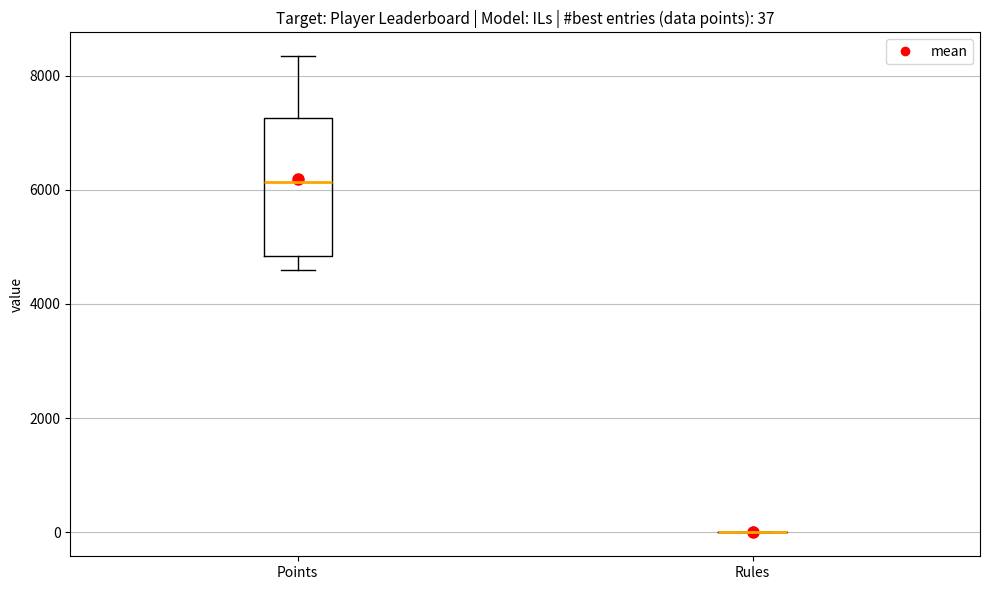

Comparing the boxes themselves (not the whiskers), which one is the tallest?

Points